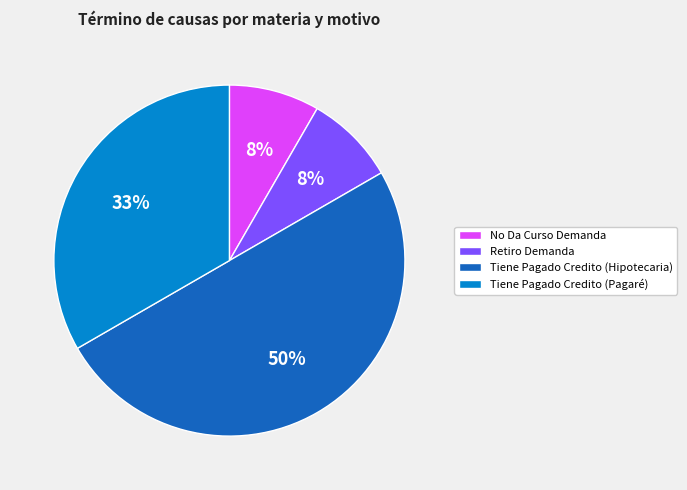

Is it true that No Da Curso Demanda is 3% of the pie?

False